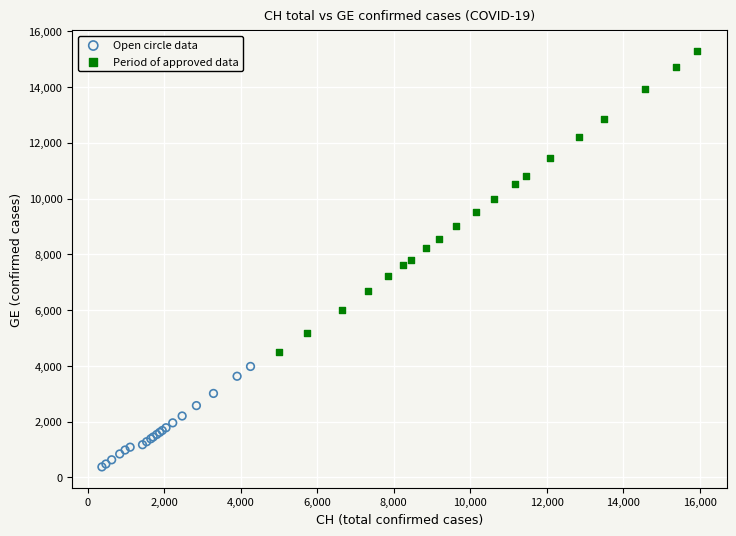

Which series reaches the minimum Y coordinate?

Open circle data